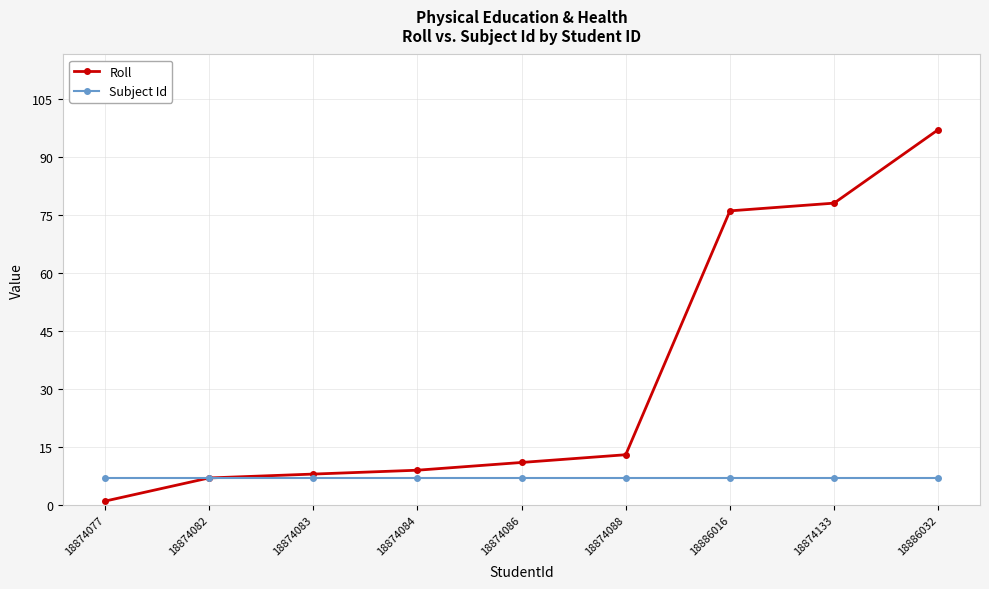

The Subject Id series shows 7 at 18874086. True or false?

True